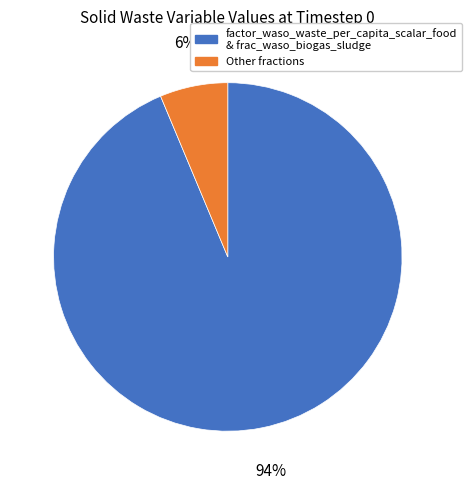

How many slices are in this pie chart?

2